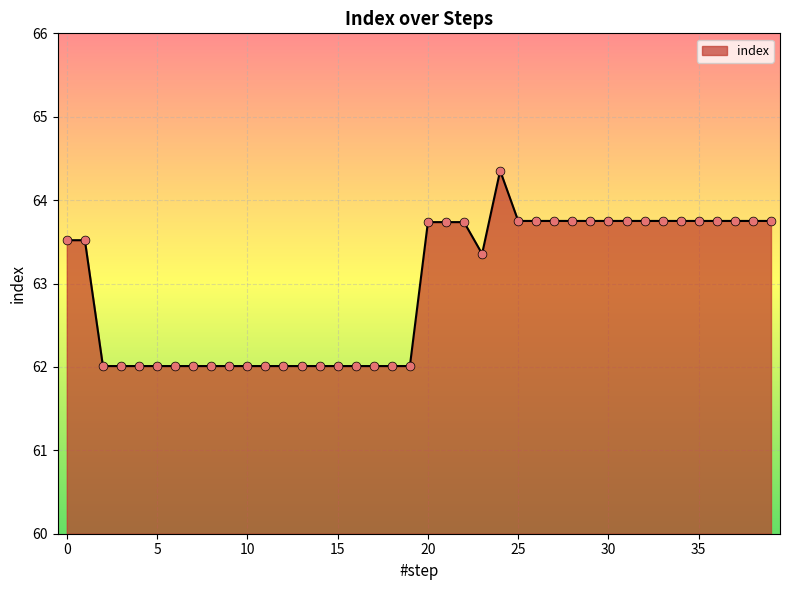

What is the minimum value shown in the chart?

62.0